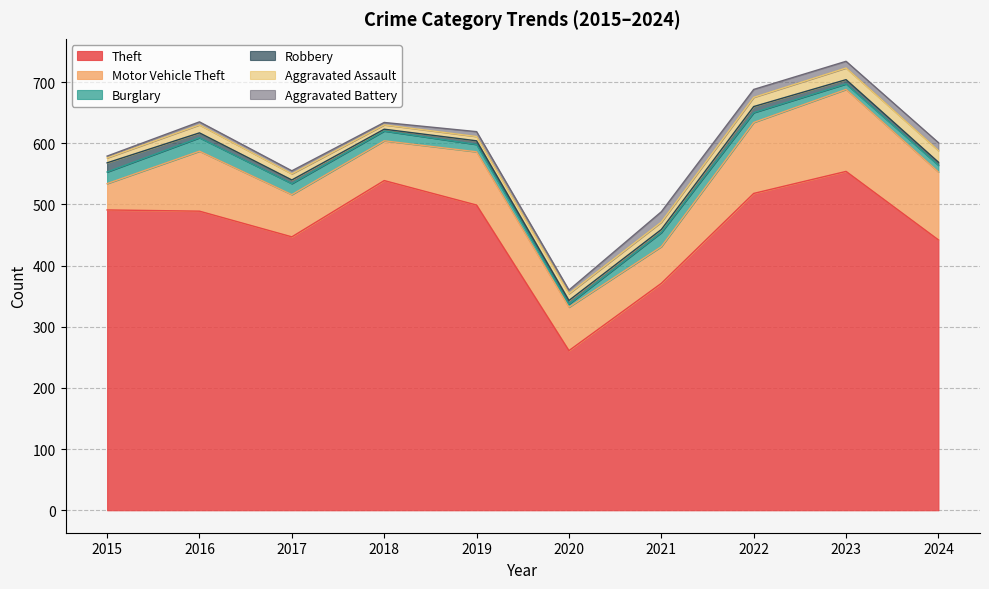

Is it true that Aggravated Assault equals 7 at 2018?

True